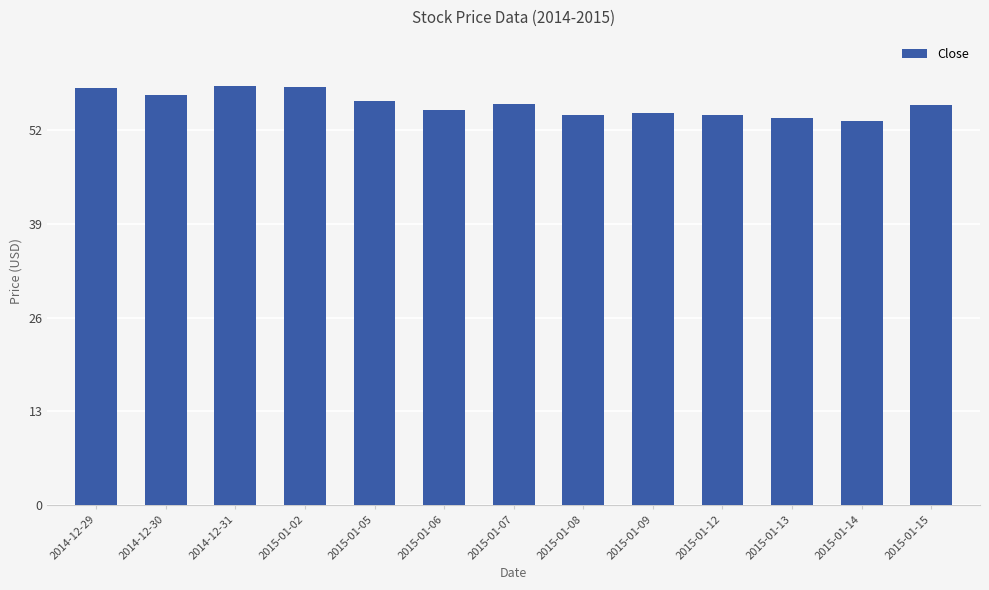

What is the difference between the maximum and minimum values?

4.9